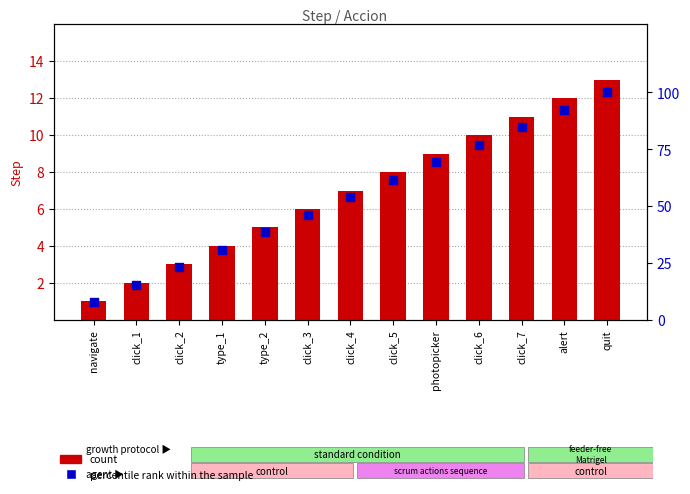

At how many categories does at least one series exceed 86?

2